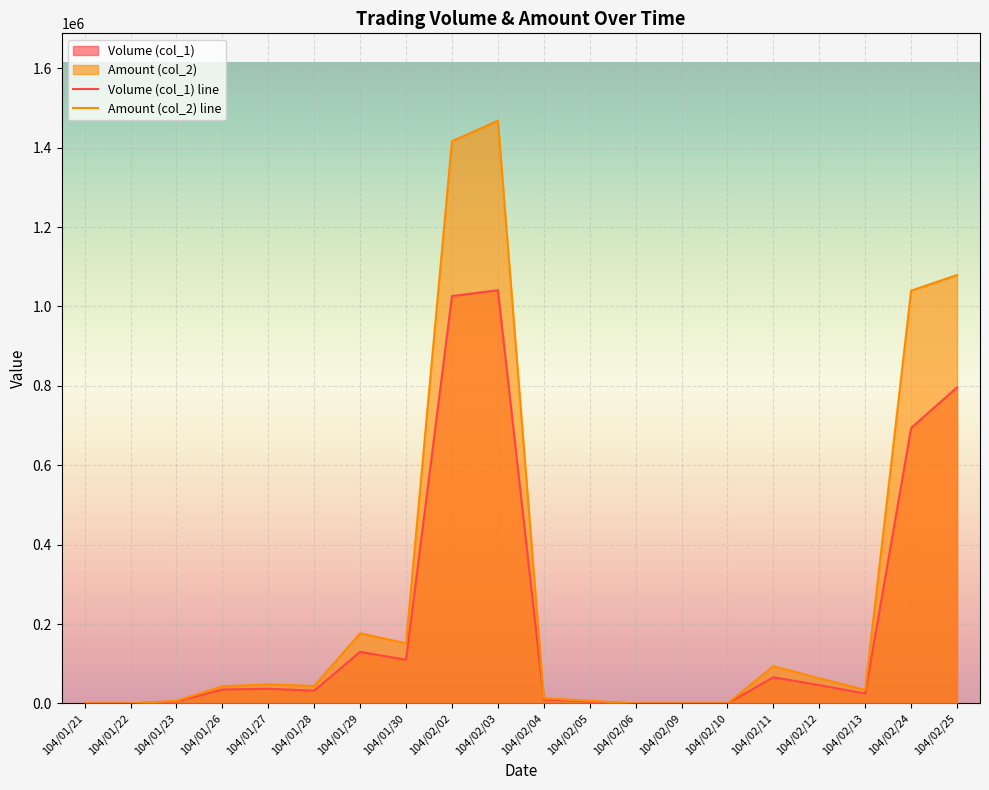

Is it true that Volume (col_1) equals -422673 at 104/02/10?

False